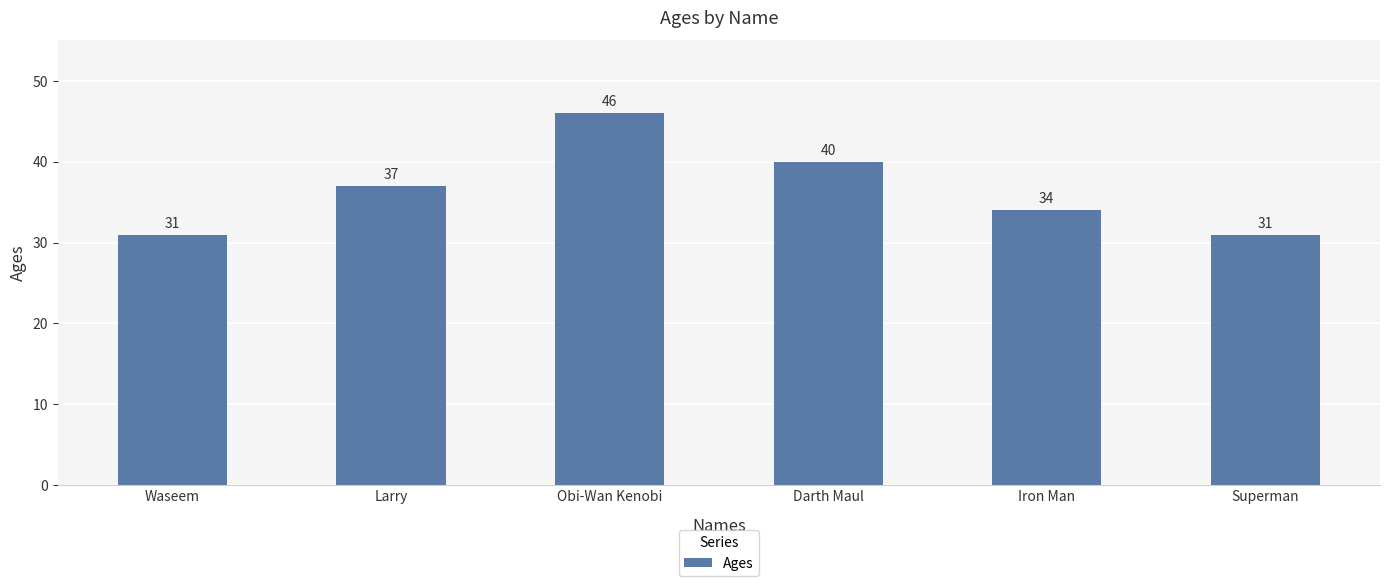

Count the values in the range 31 to 40.

5